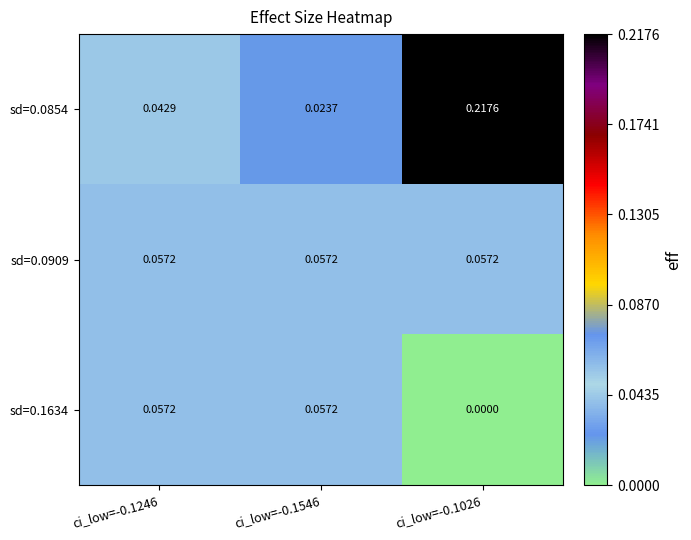

Is the value of sd=0.0909 at ci_low=-0.1246 greater than the value of sd=0.0854 at ci_low=-0.1026?

No